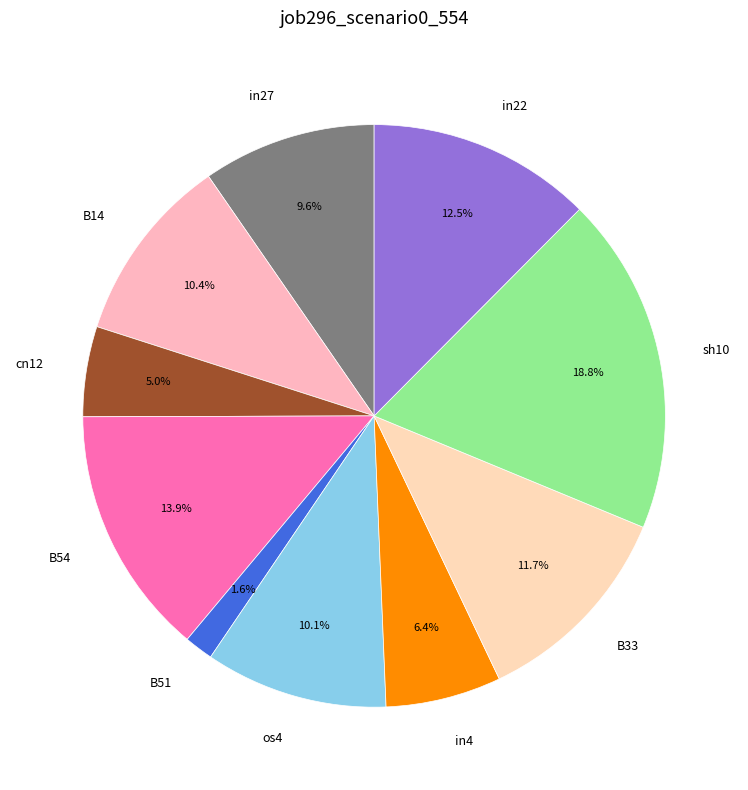

The B51 slice represents 2% of the pie. True or false?

True